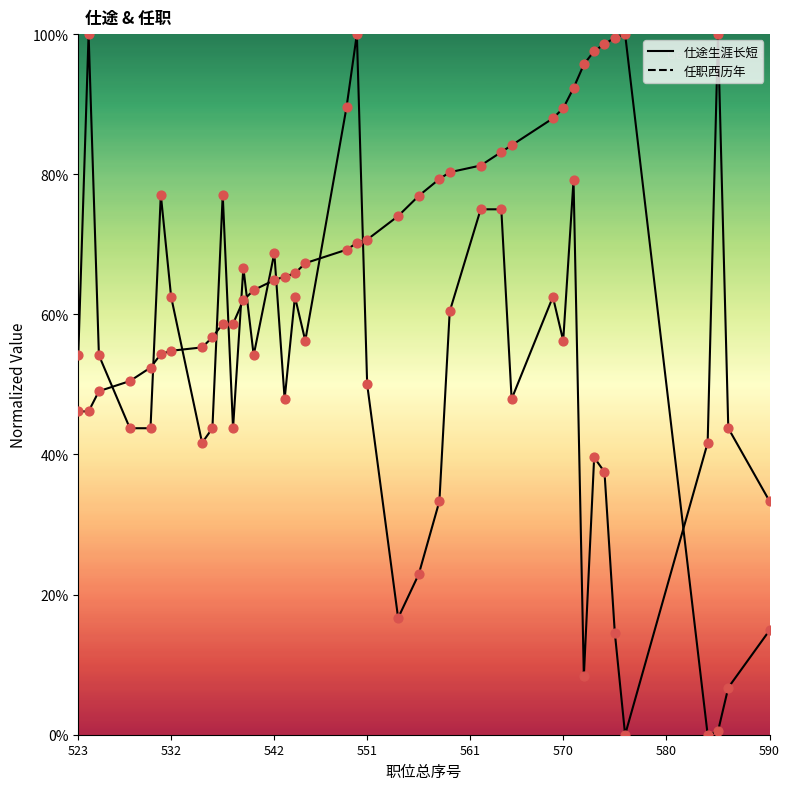

Which series has the widest spread of Y values?

仕途生涯长短